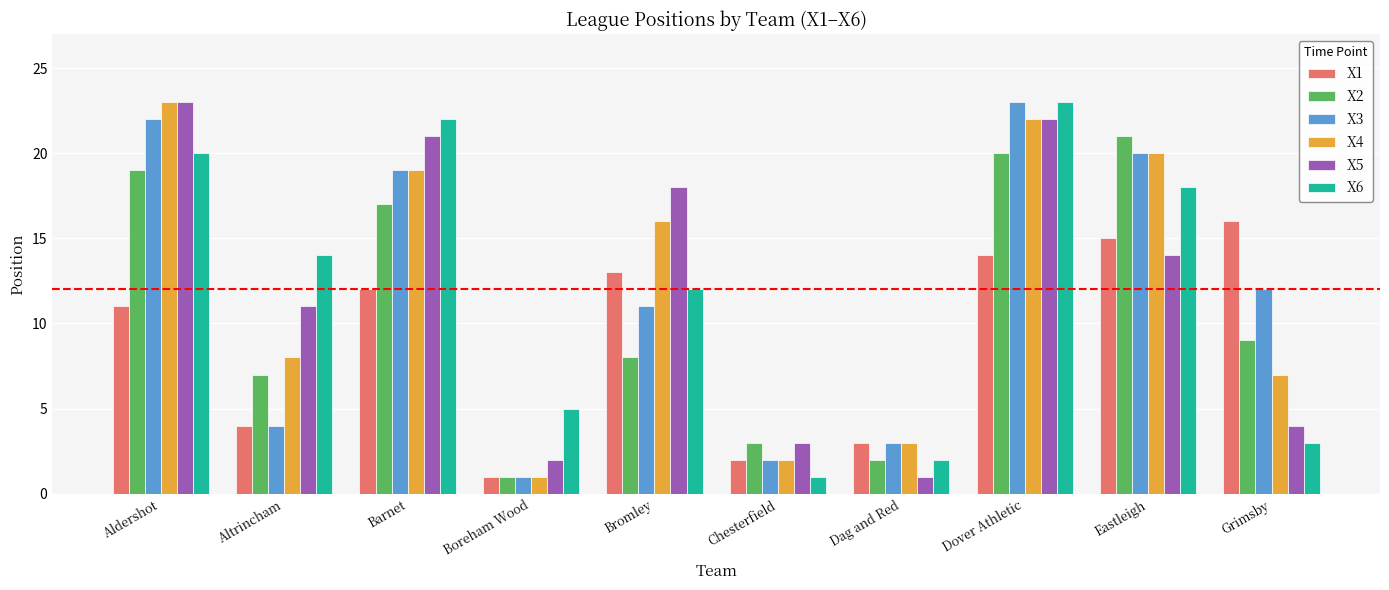

The X4 series shows 22 at Dover Athletic. True or false?

True